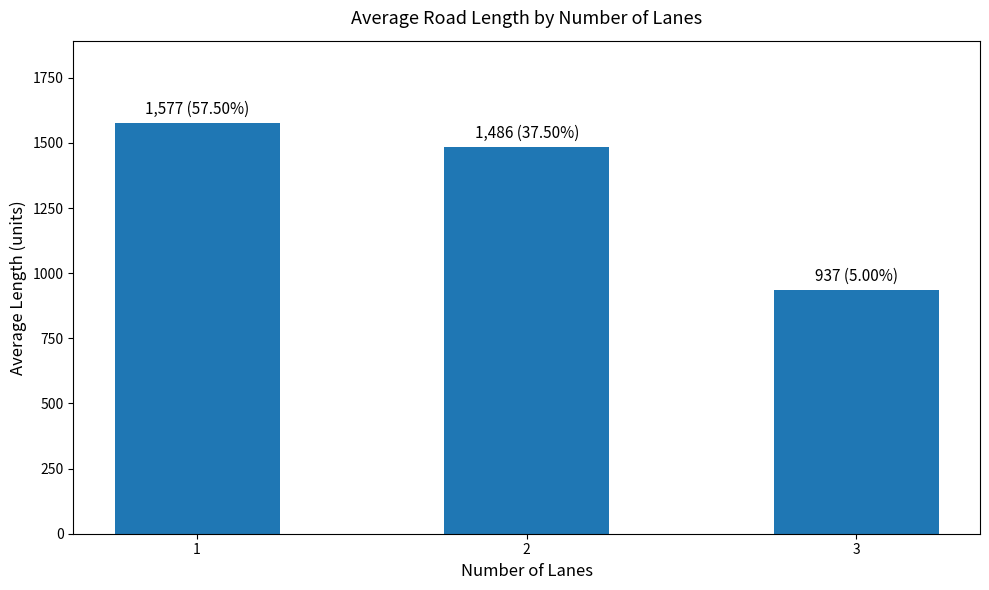

How many values are below 1485?

1